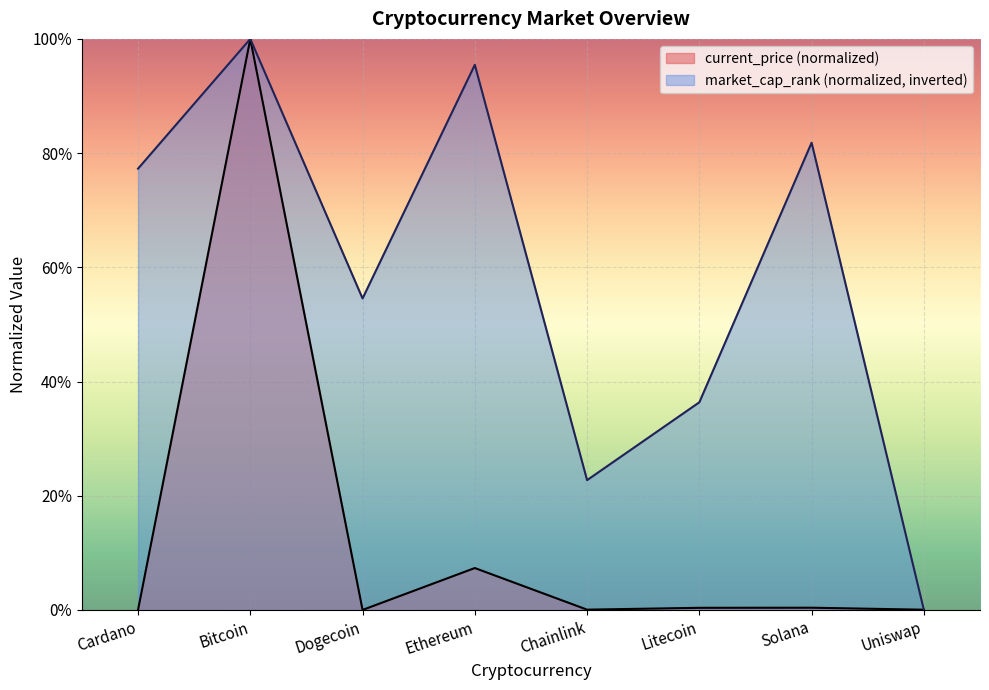

At how many categories does at least one series exceed 0?

8